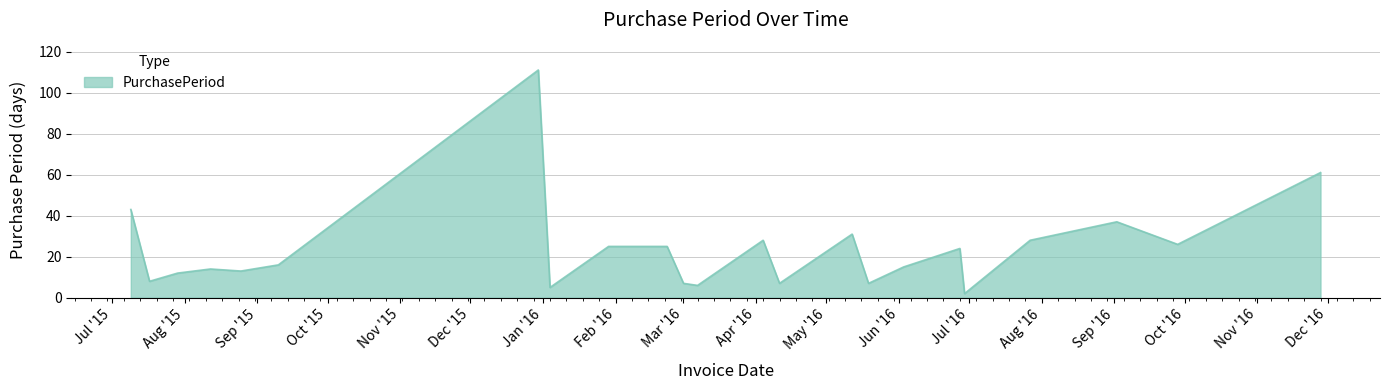

What is the greatest value displayed?

111